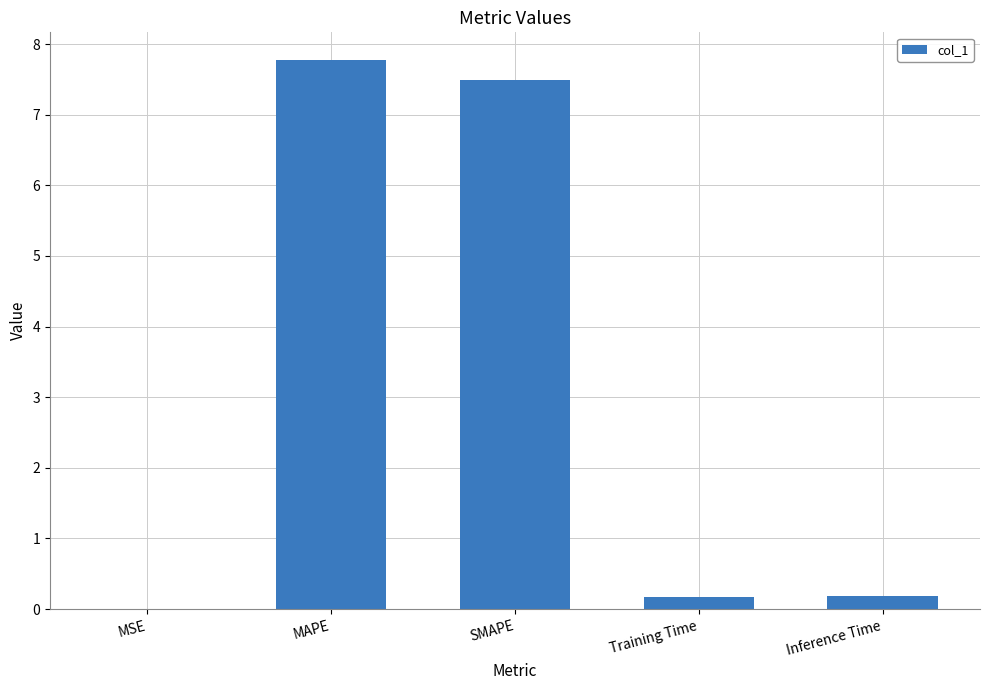

How many series are shown in this chart?

1